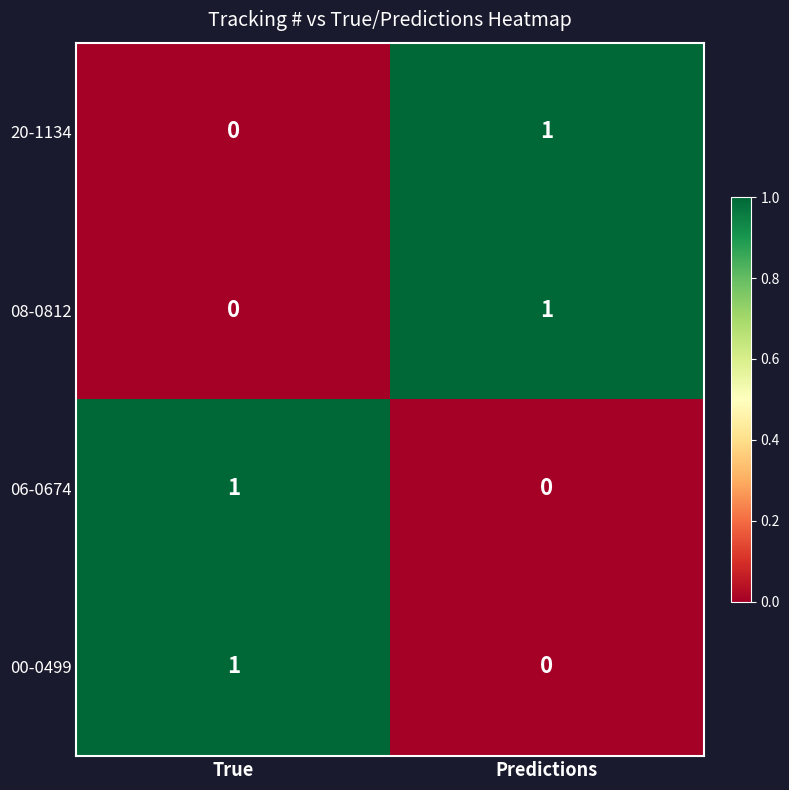

Reading left to right, what are all the values shown in this chart?

20-1134: True=0	Predictions=1
08-0812: True=0	Predictions=1
06-0674: True=1	Predictions=0
00-0499: True=1	Predictions=0